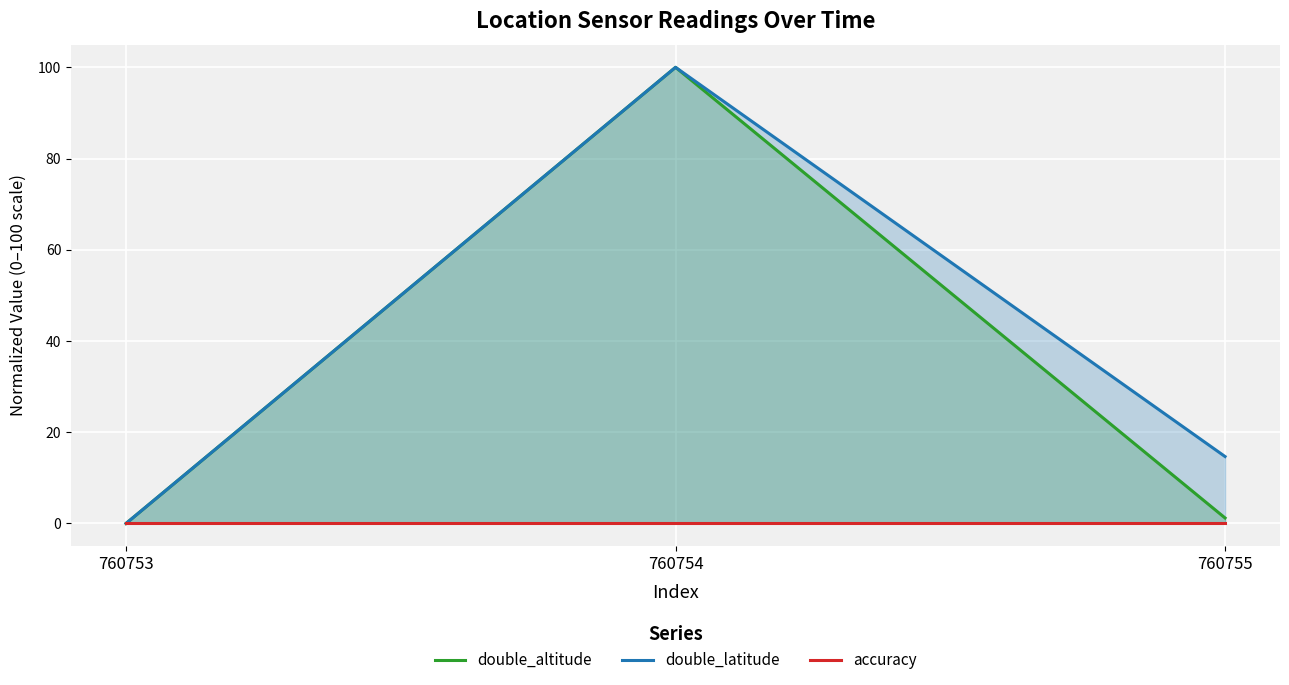

Reading right to left, transcribe all the data shown in this chart.

double_altitude: 760755=1.2	760754=100.0	760753=0.0
double_latitude: 760755=14.7	760754=100.0	760753=0.0
accuracy: 760755=0.0	760754=0.0	760753=0.0